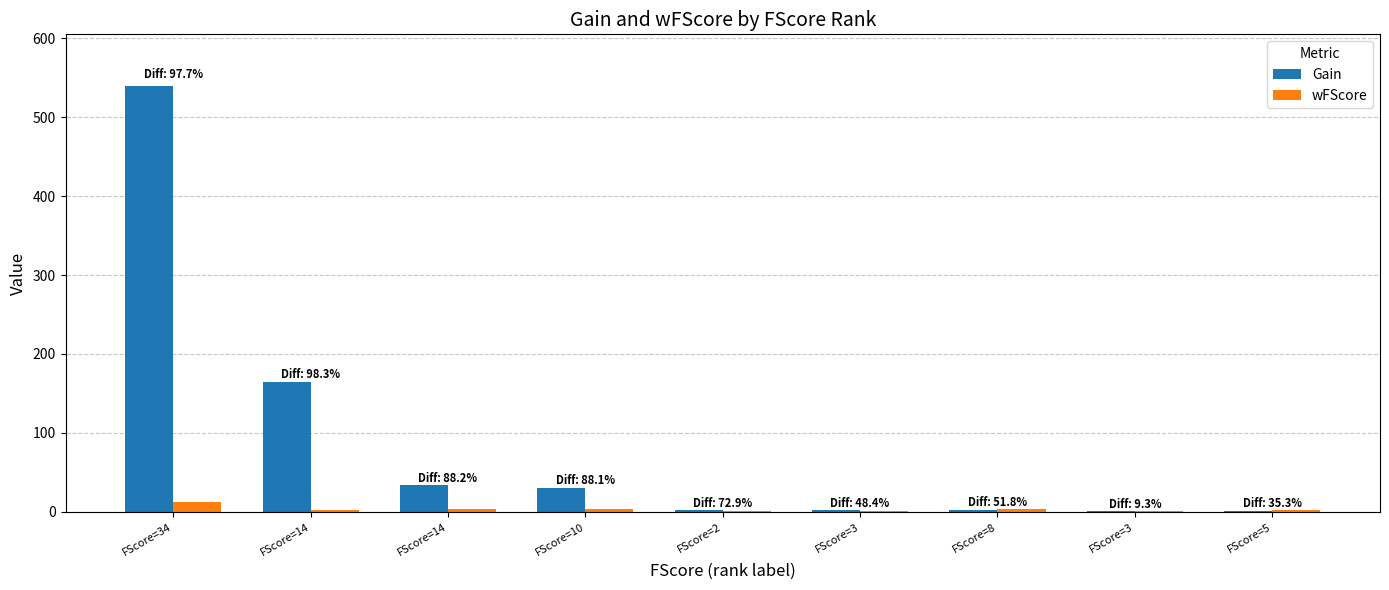

Which series has the widest spread of values?

Gain